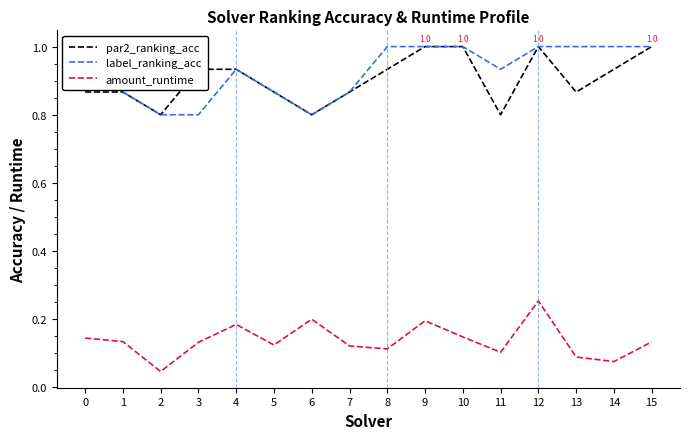

Which category has the lowest value across all series?

2